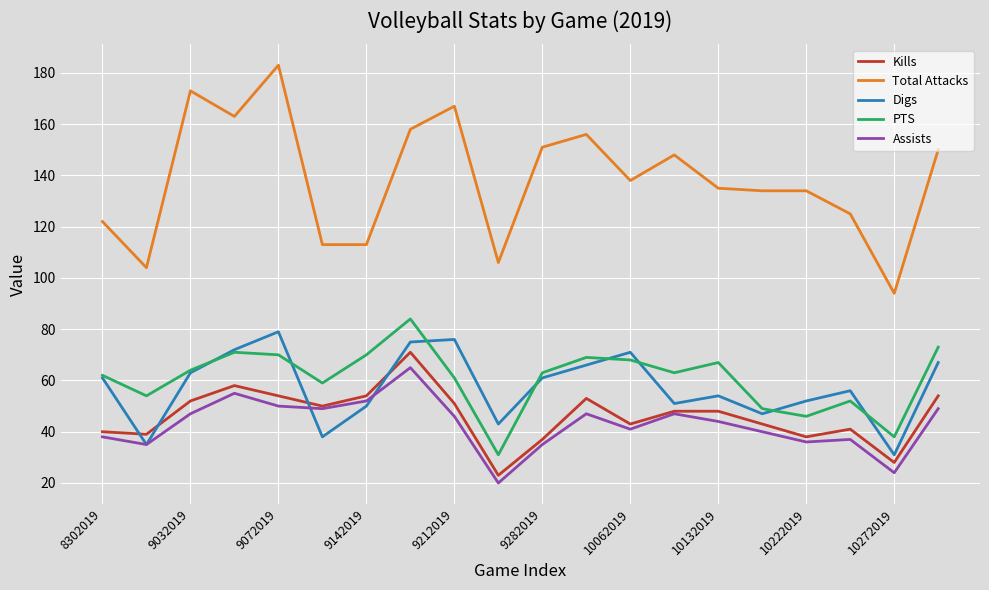

Which series has the largest total across all categories?

Total Attacks